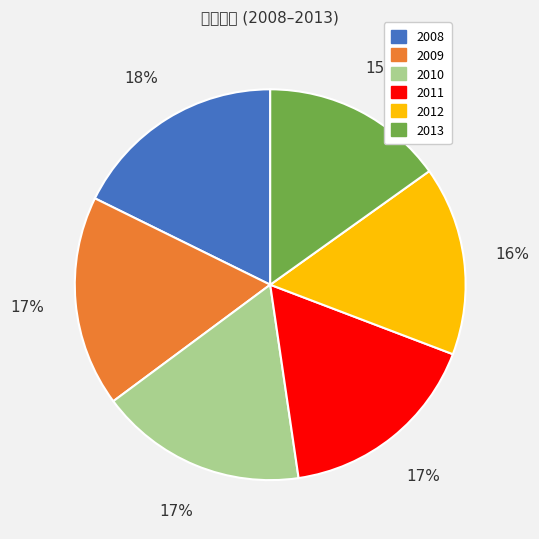

Between 2008 and 2012, which is larger?

2008